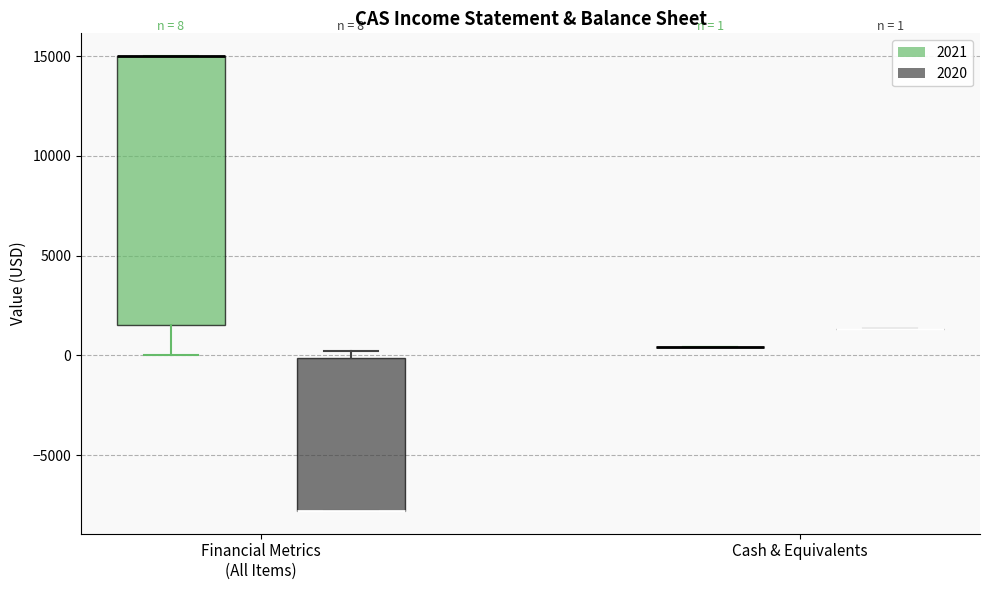

Comparing the boxes themselves (not the whiskers), which one is the tallest?

Financial Metrics (All Items) (2021)